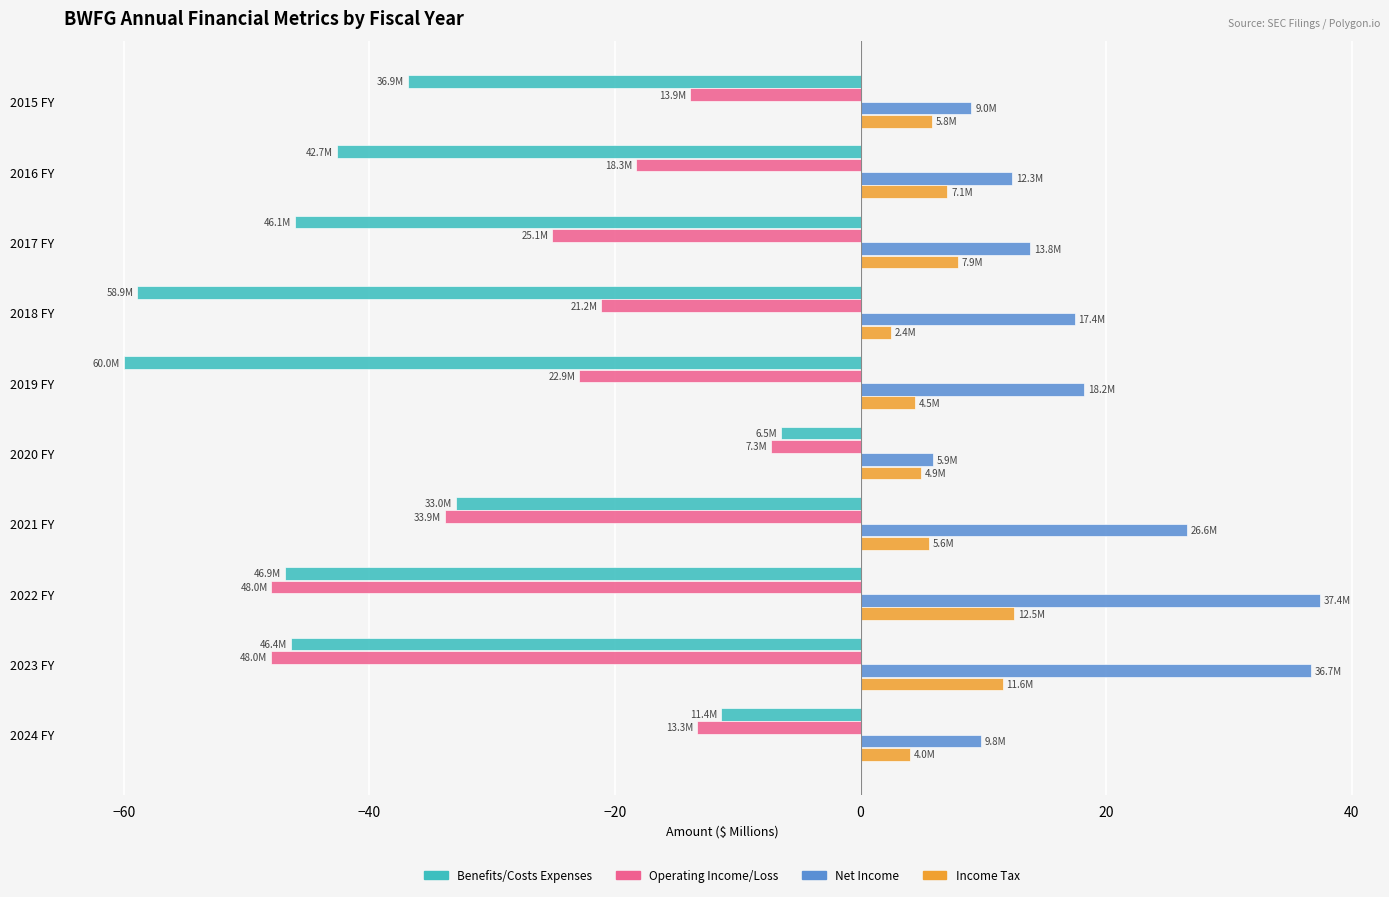

What is the difference between the maximum and minimum values in the Net Income series?

31.5